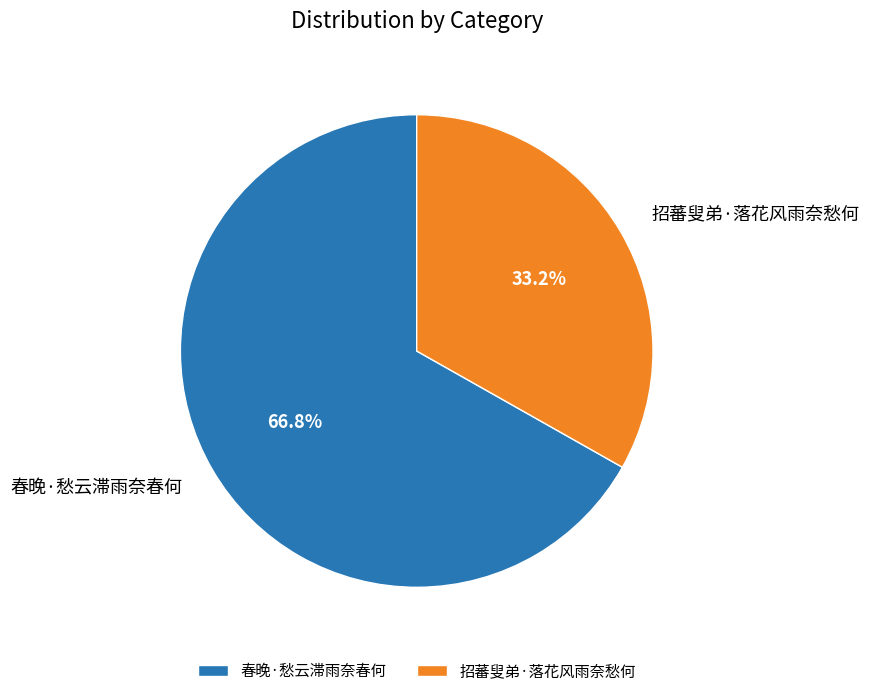

How many slices are in this pie chart?

2